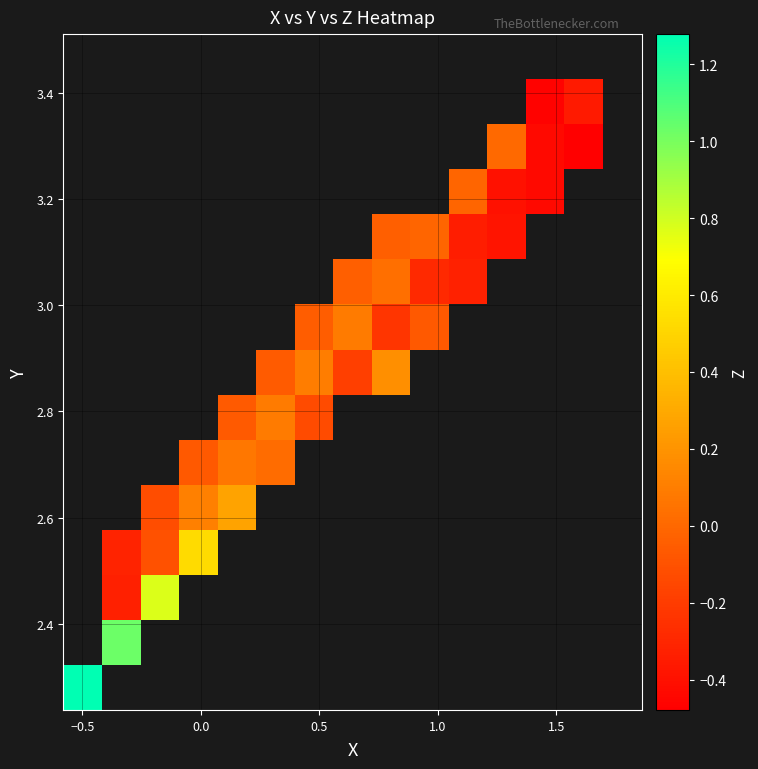

At how many categories does at least one series exceed 0?

10